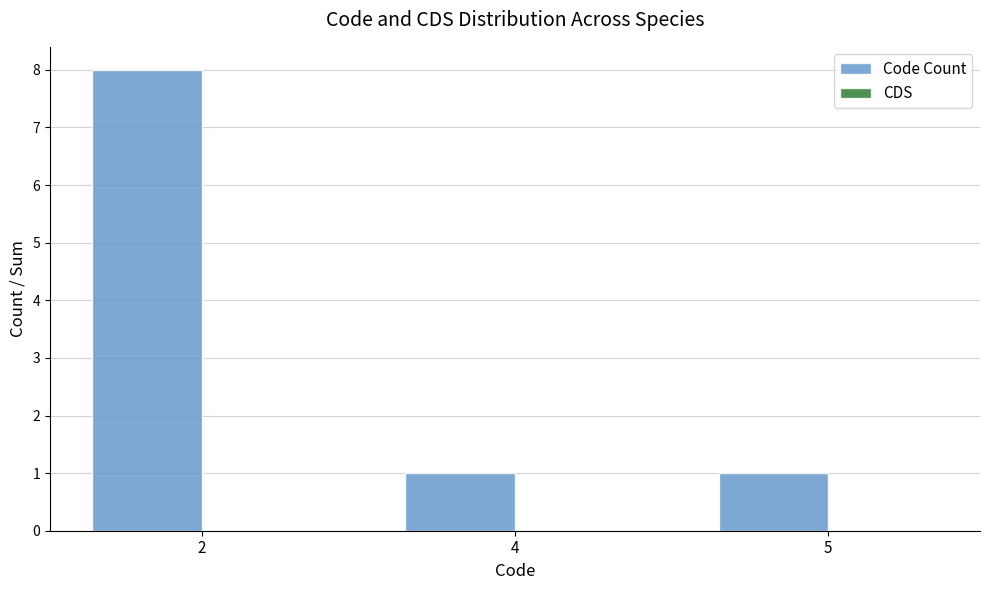

Reading left to right, transcribe all the data shown in this chart.

8	1	1